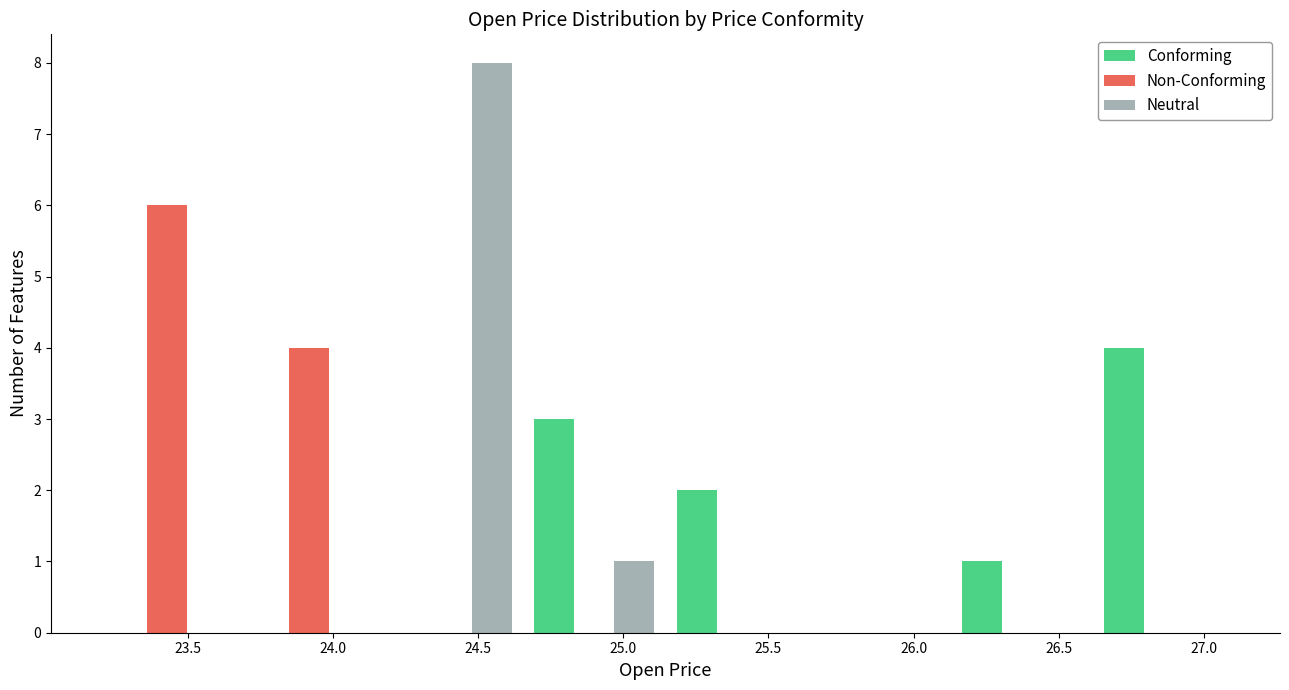

What is the height of the Neutral bar covering 24.65 to 25.15 on the x-axis? Neither the bar edges nor the heights are printed on the chart, so give them approximately, as read against the axes.

1